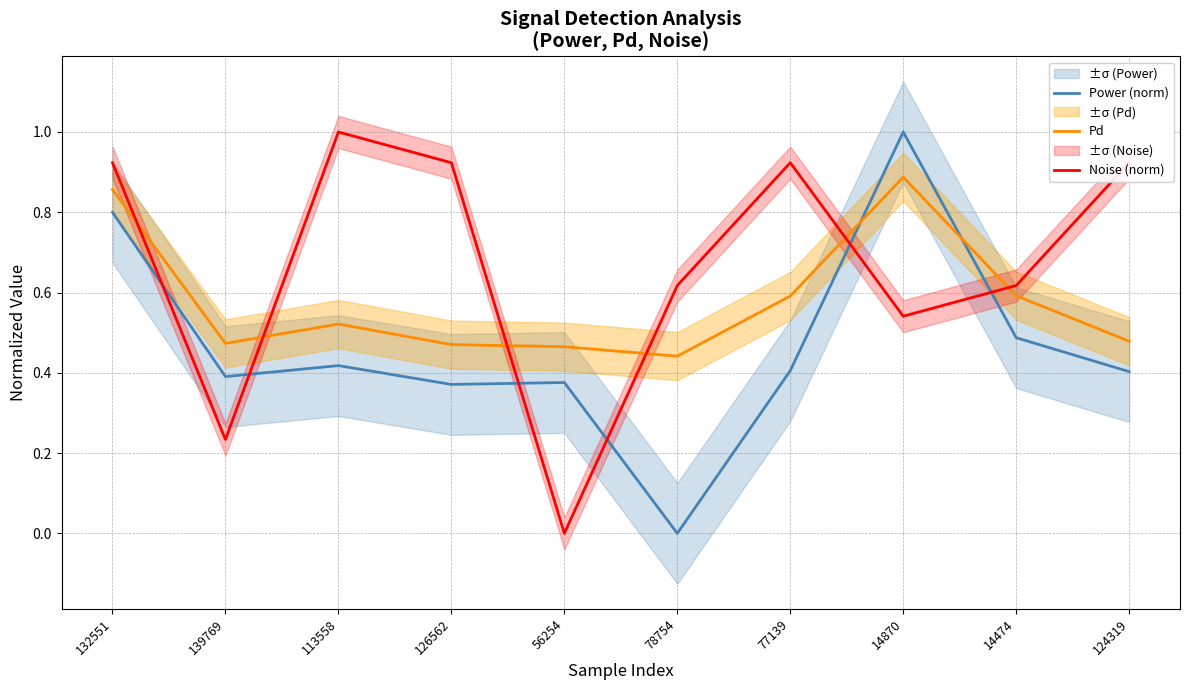

How many interior local peaks does the Power (norm) series have?

3